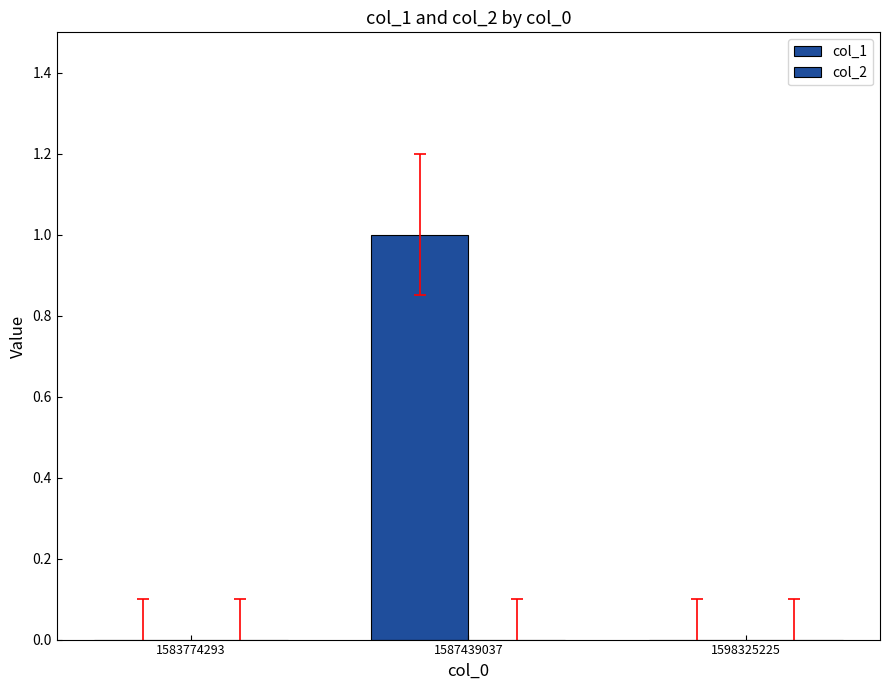

How many data points does each series have?

3